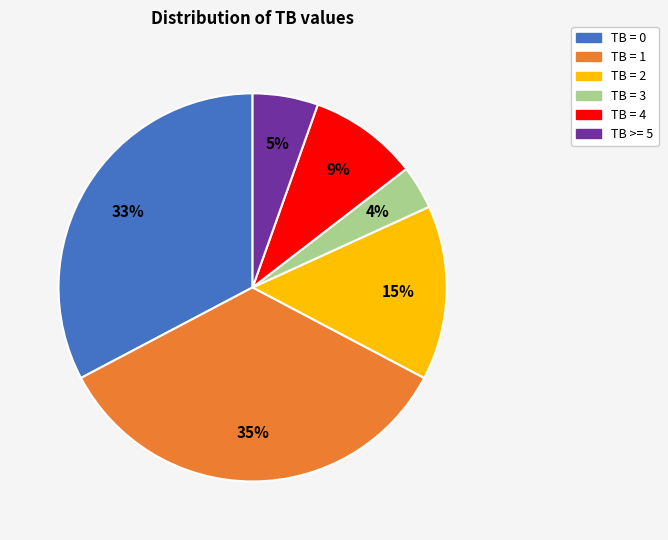

To the nearest percent, what is the difference between the largest and smallest slice percentages?

31%